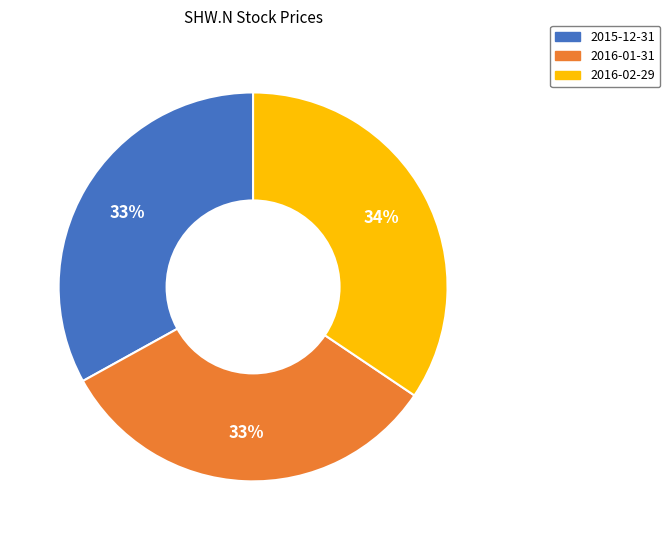

Combined, do 2015-12-31 and 2016-01-31 account for over 50%?

Yes